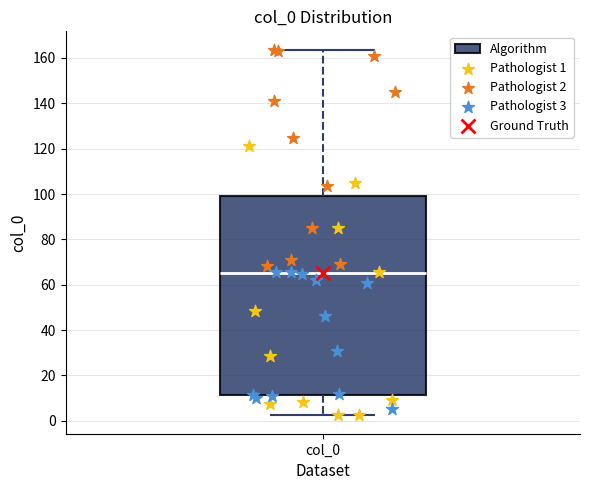

Transcribe this box plot: give where the median line is, the range the box spans, and where the two whiskers end, as read against the y-axis. The values are not printed on the chart, so give them approximately, as read against the axis.

median 66, box 12 to 98, whiskers 2 to 164